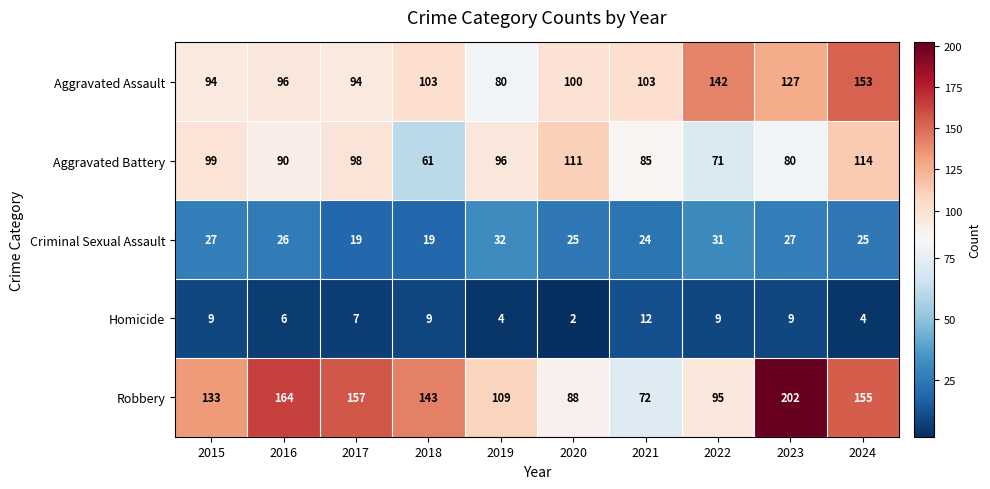

The Homicide series shows 9 at 2022. True or false?

True